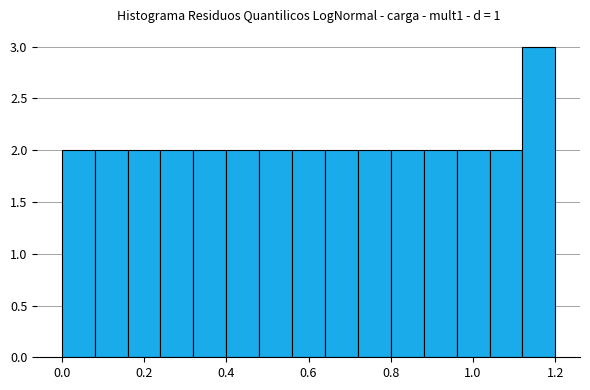

What is the height of the bar covering 0.40 to 0.48 on the x-axis? The values are not printed on the chart, so give them approximately, as read against the axis.

2